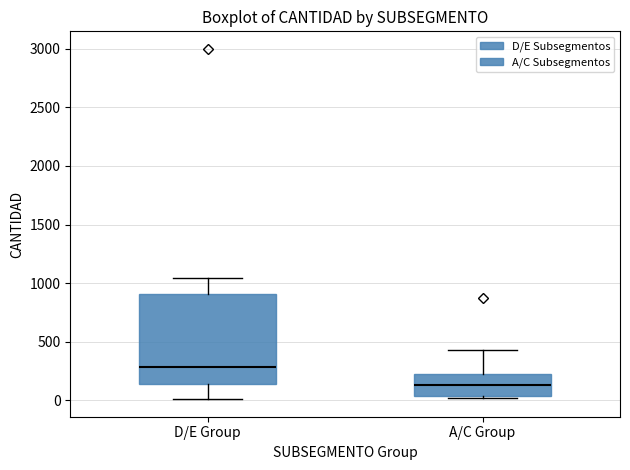

Reading left to right, transcribe this box plot: for each box, give where its median line is, the range the box spans, and where its two whiskers end, as read against the y-axis. The values are not printed on the chart, so give them approximately, as read against the axis.

D/E Group: median 300, box 150 to 900, whiskers 0 to 1050
A/C Group: median 150, box 50 to 200, whiskers 0 to 450